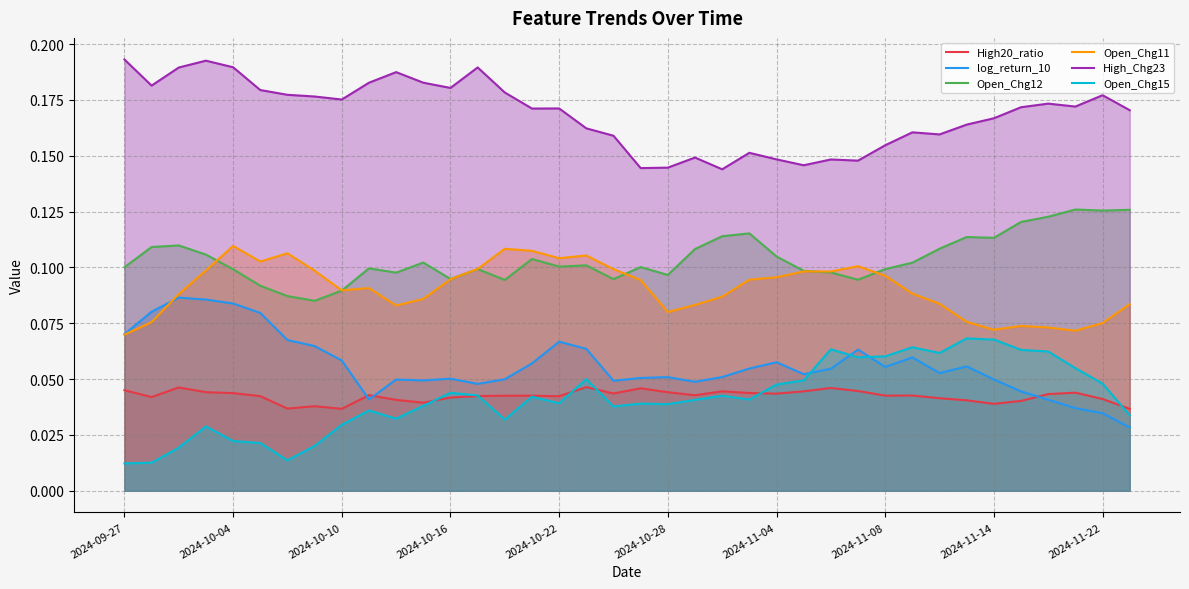

Which series has the widest spread of values?

log_return_10